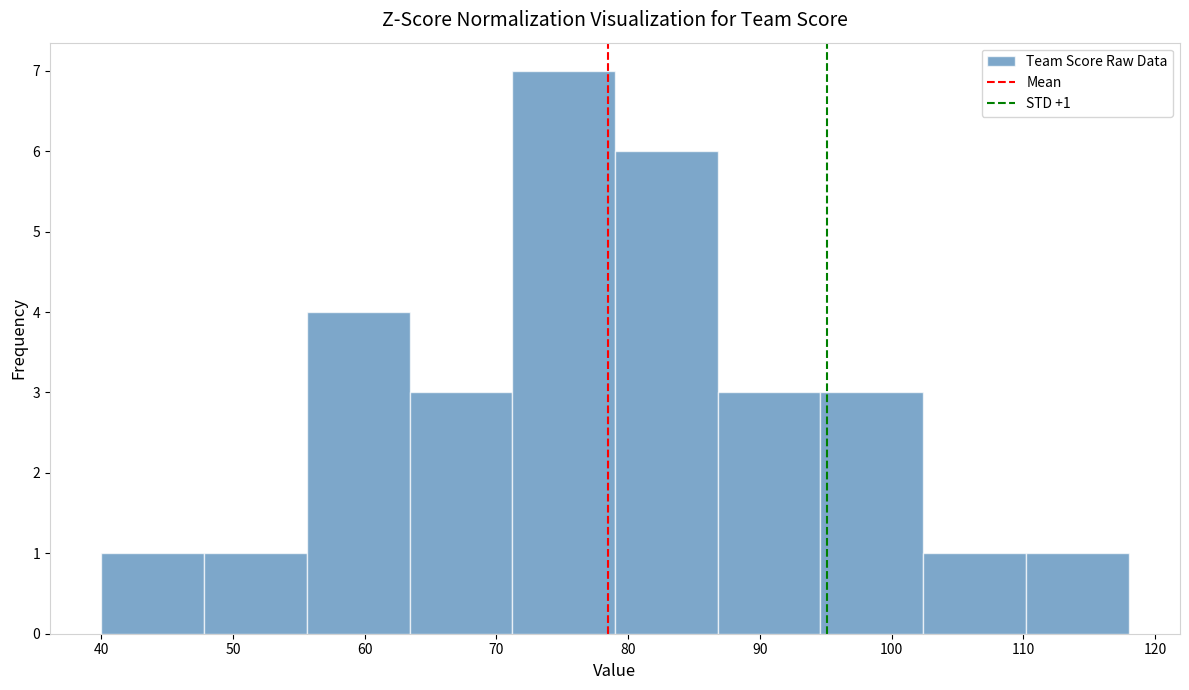

Which range on the x-axis has the tallest bar?

71.2 to 79.0